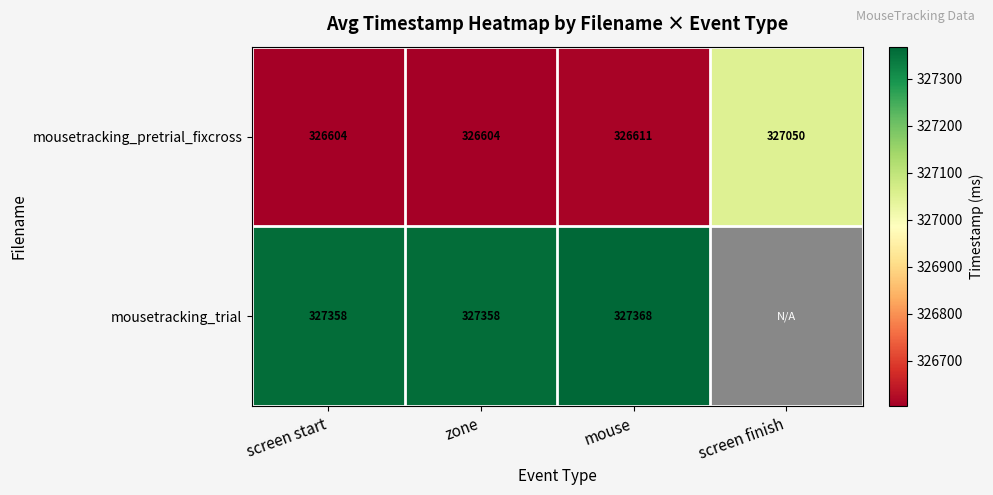

Is the value of mousetracking_trial at mouse greater than the value of mousetracking_pretrial_fixcross at screen finish?

Yes